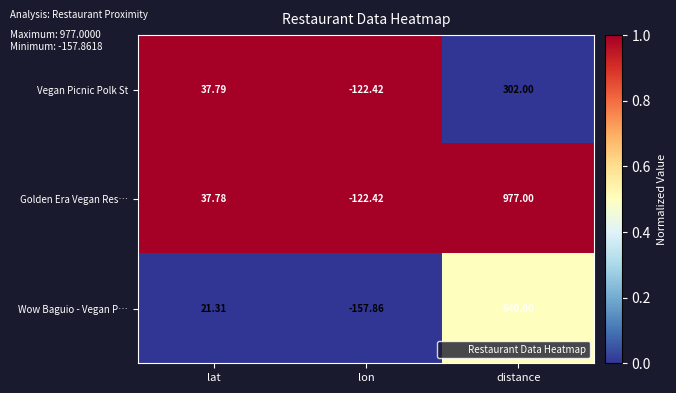

Where does the Wow Baguio - Vegan P… series first go above 21?

lat